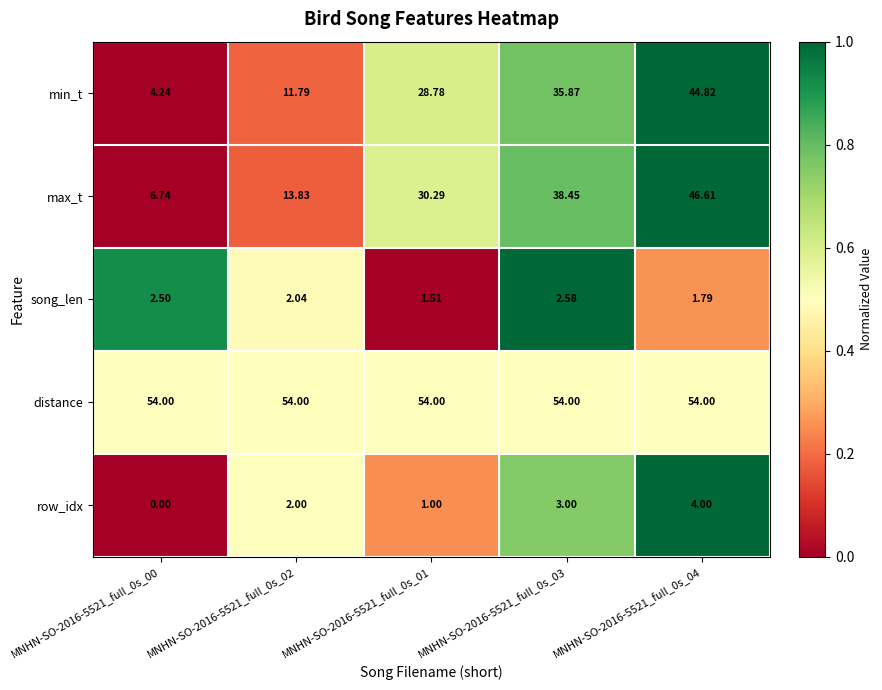

Between MNHN-SO-2016-5521_full_0s_01 and MNHN-SO-2016-5521_full_0s_03, which series saw the biggest shift?

max_t